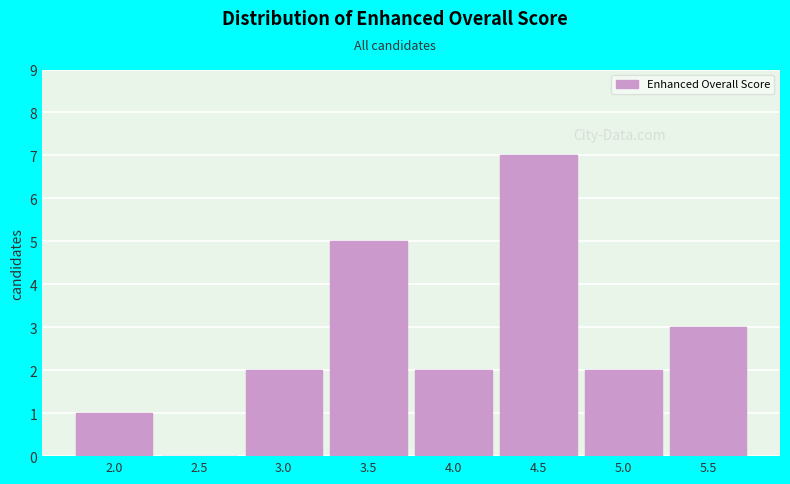

Reading left to right, extract all data points from this chart.

2.0=1	2.5=0	3.0=2	3.5=5	4.0=2	4.5=7	5.0=2	5.5=3